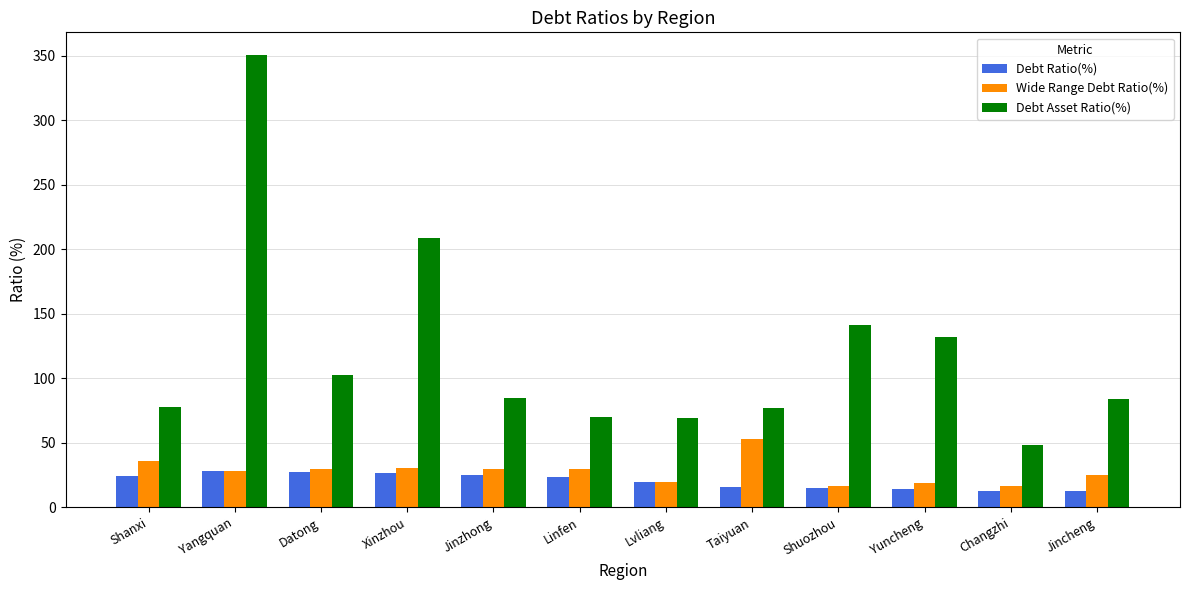

At which category is the sum across all series the highest?

Yangquan